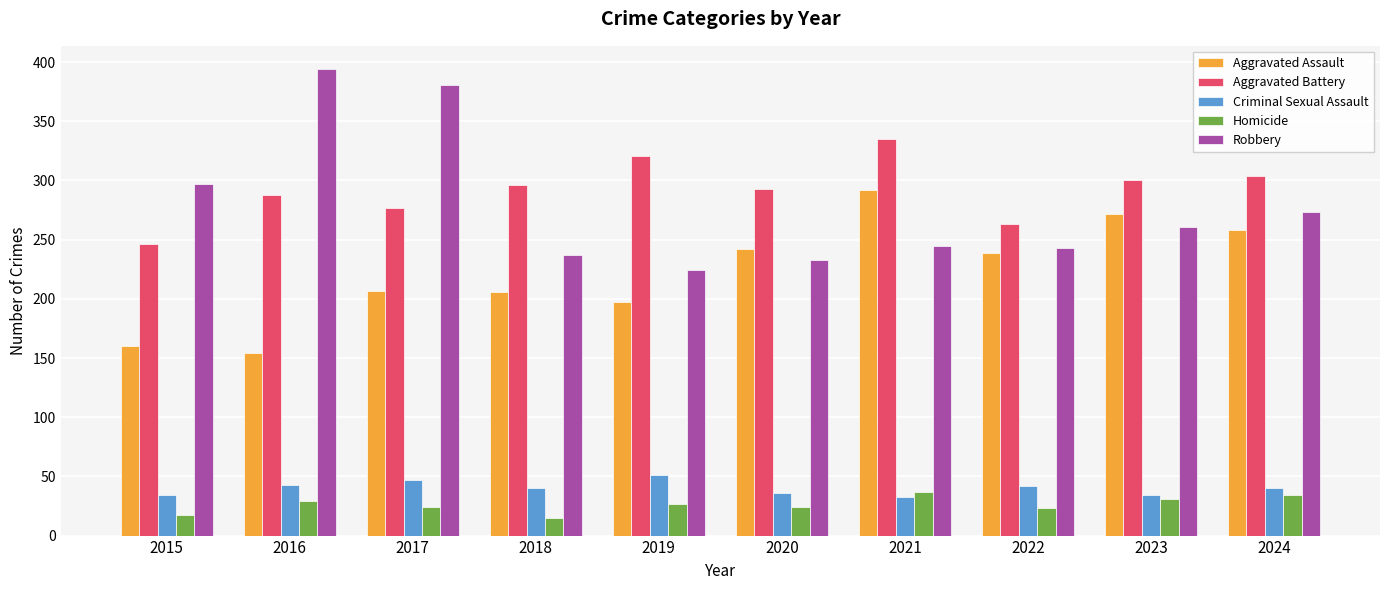

Rank the series by their maximum value, from highest to lowest.

Robbery, Aggravated Battery, Aggravated Assault, Criminal Sexual Assault, Homicide